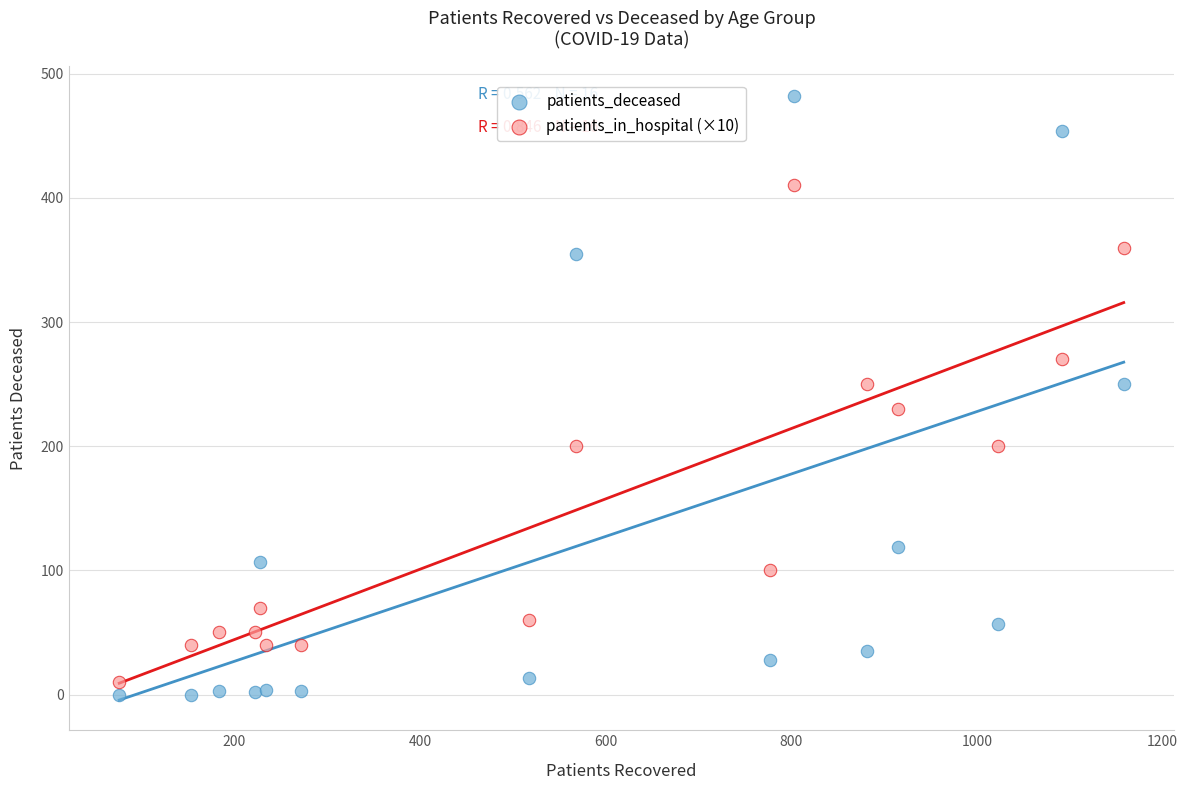

Across all data points, what is the range of Y values (max minus min)?

482